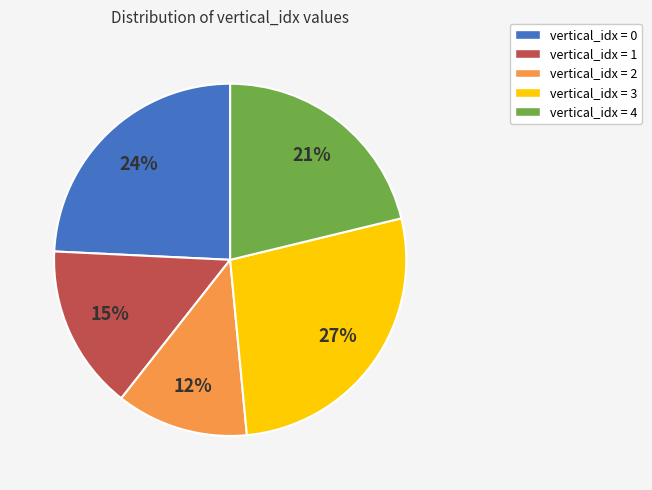

Which has a higher value, vertical_idx = 3 or vertical_idx = 0?

vertical_idx = 3